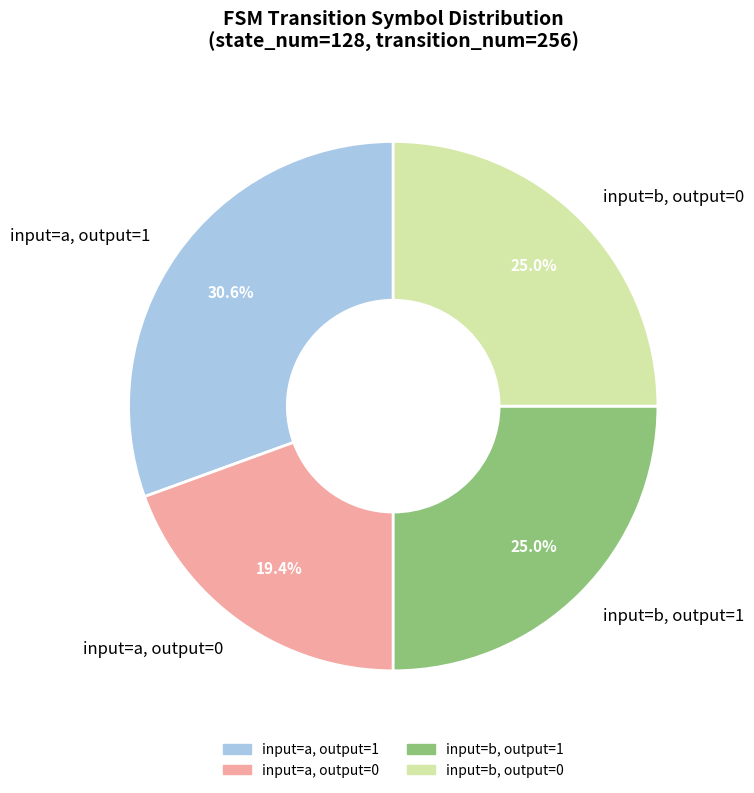

To the nearest percent, what is the difference between the largest and smallest slice percentages?

11%